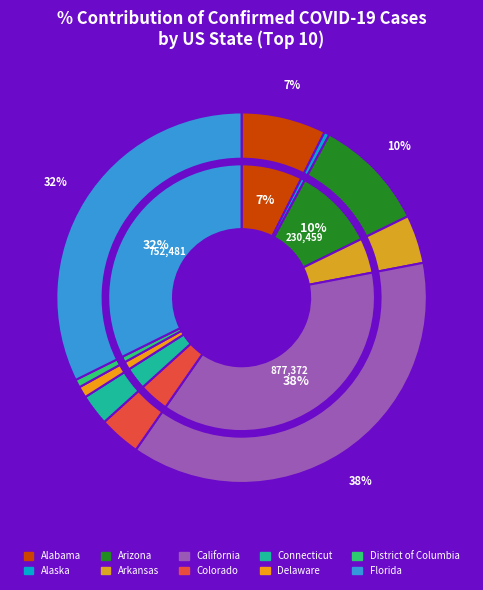

What is the change in value from Alabama to Colorado?

-87768